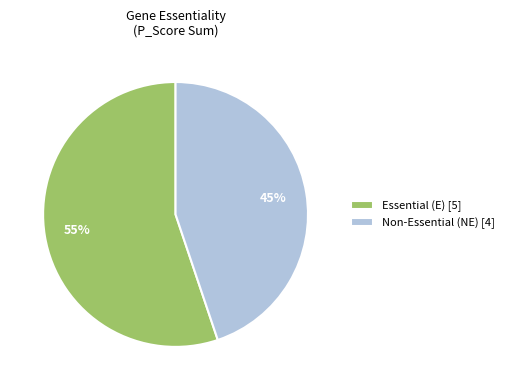

Is there a majority slice in this chart?

Yes